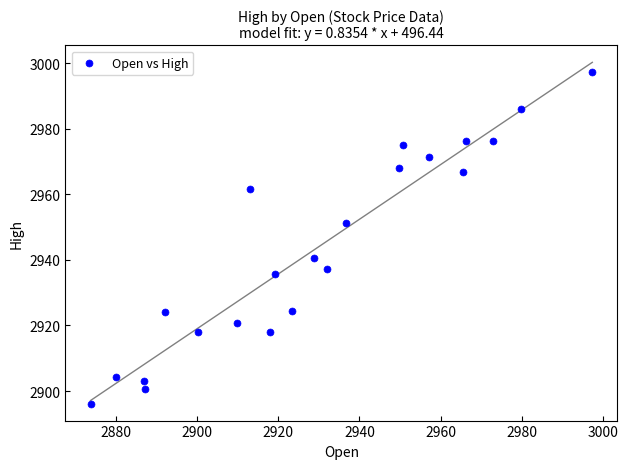

What is the range of X values (max minus min)?

123.5